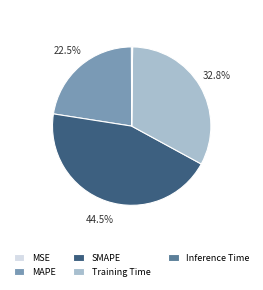

Which category has the biggest portion of the pie?

SMAPE